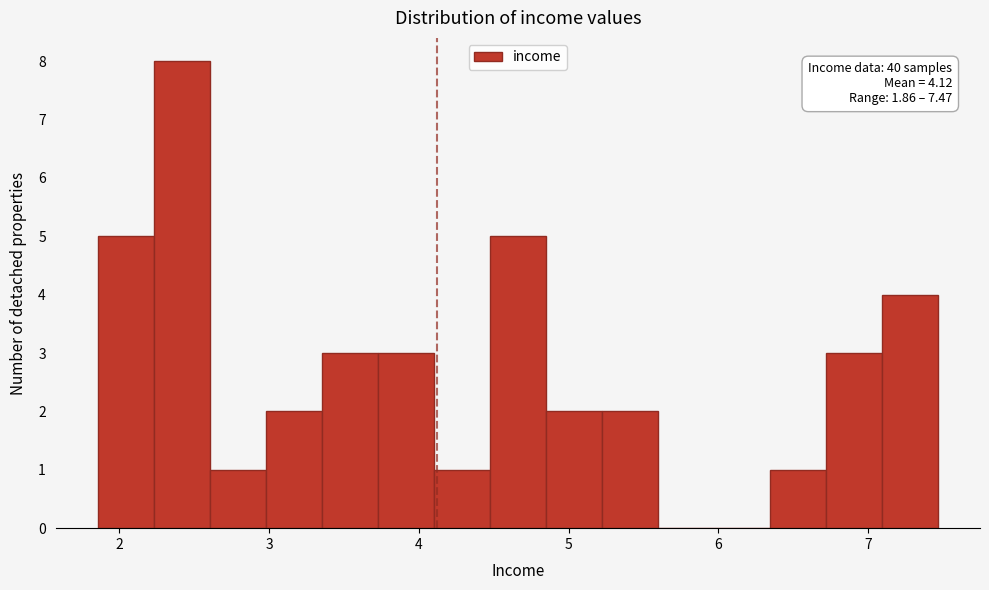

Around what value on the x-axis is the tallest bar? Give the approximate position of its centre, as read against the axis.

2.4